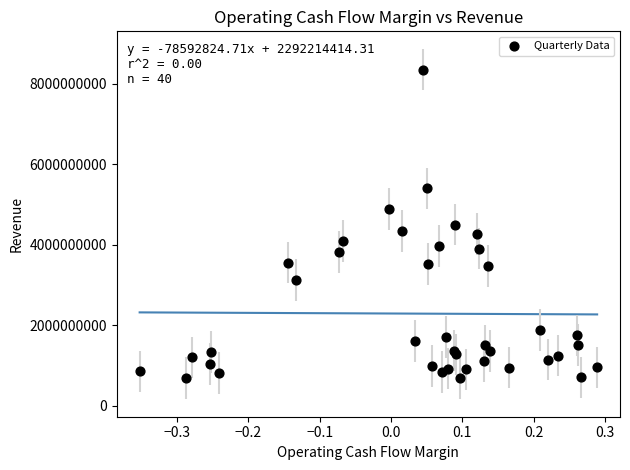

What is the range of Y values (max minus min)?

7665282000